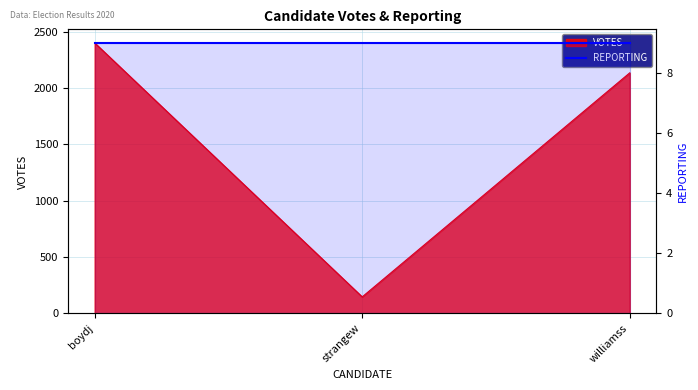

True or false: the data shows 1450 at williamss.

False